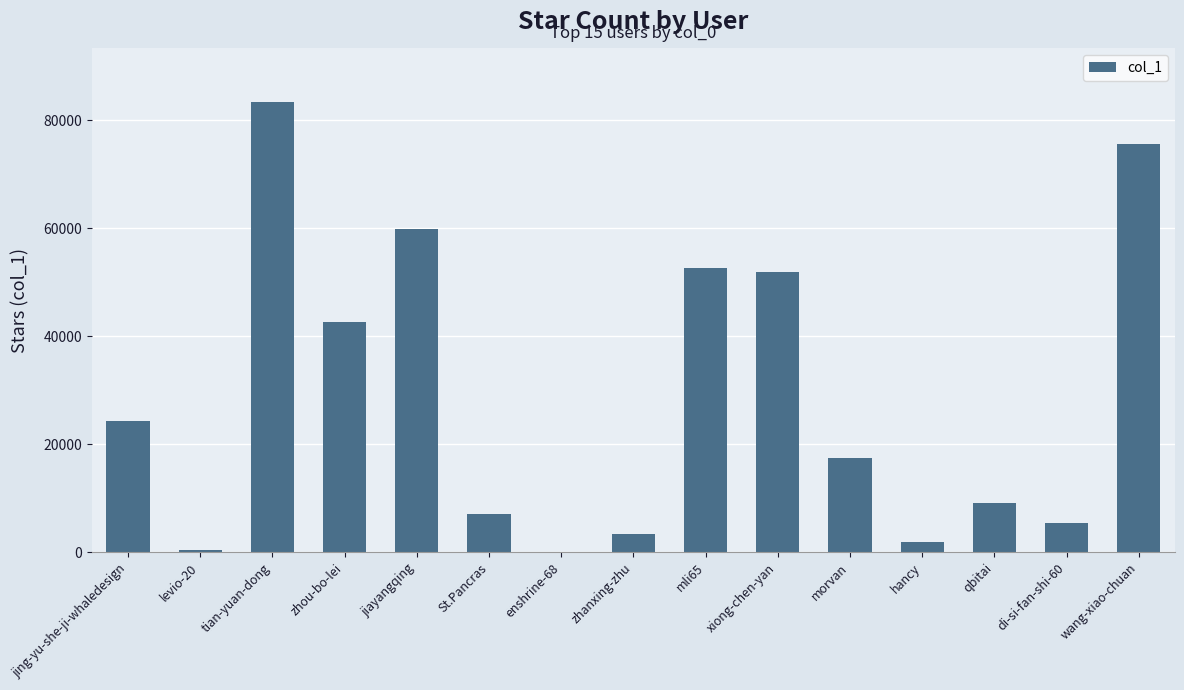

Between hancy and enshrine-68, which is larger?

hancy